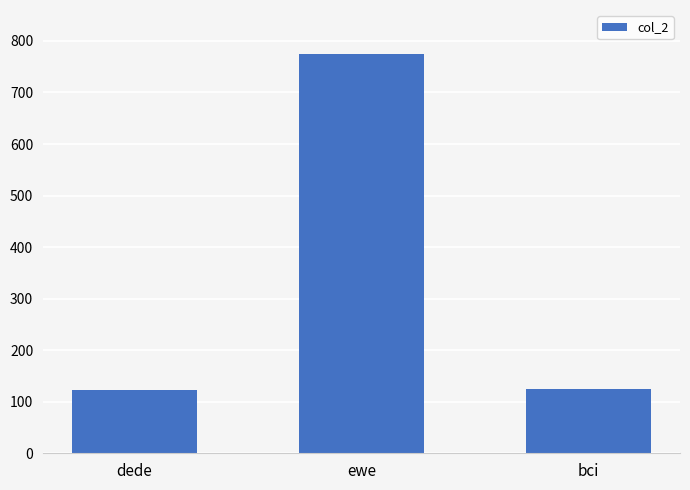

True or false: the data shows 123 at dede.

True